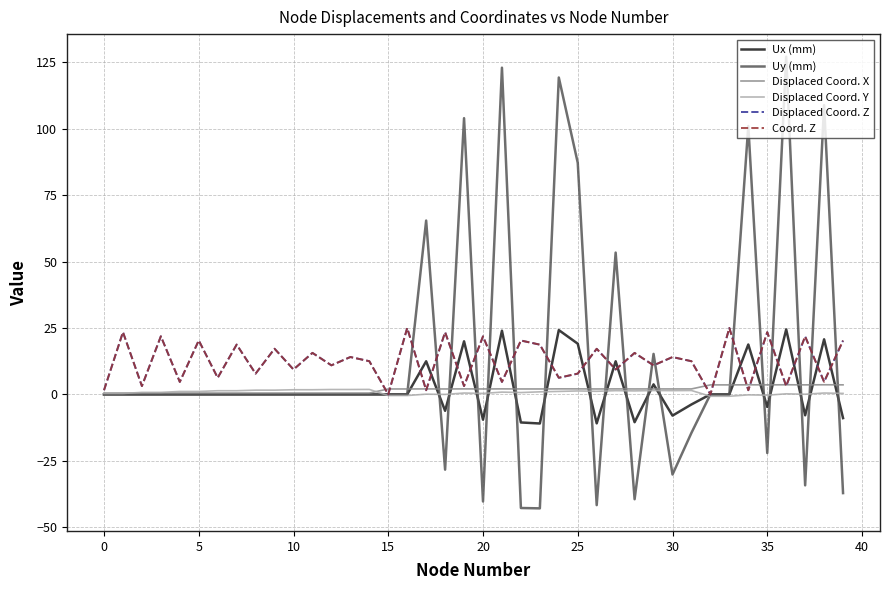

Does the chart display data point markers on the line(s)?

No